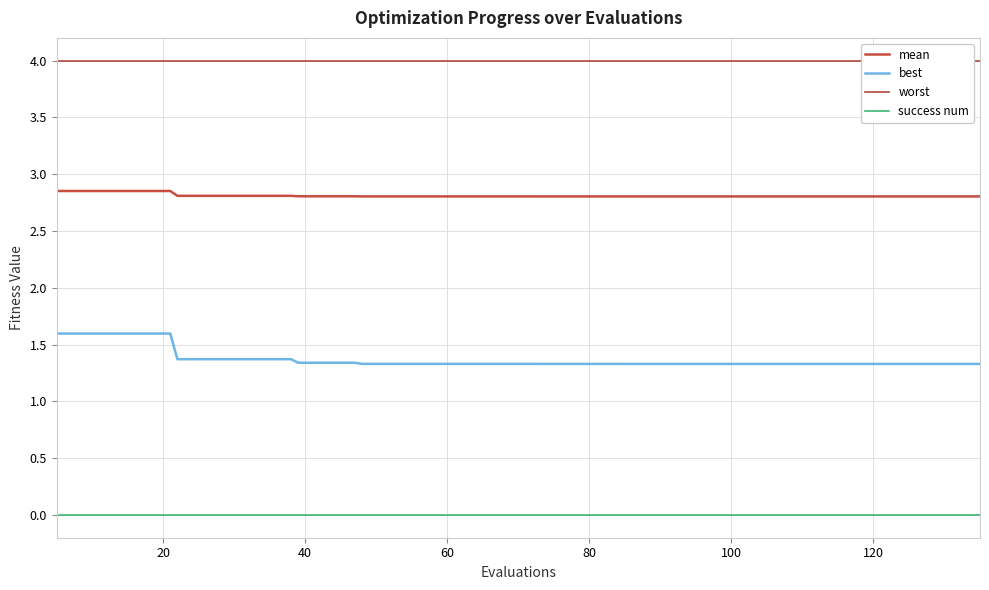

True or false: success num and mean intersect in this chart.

False